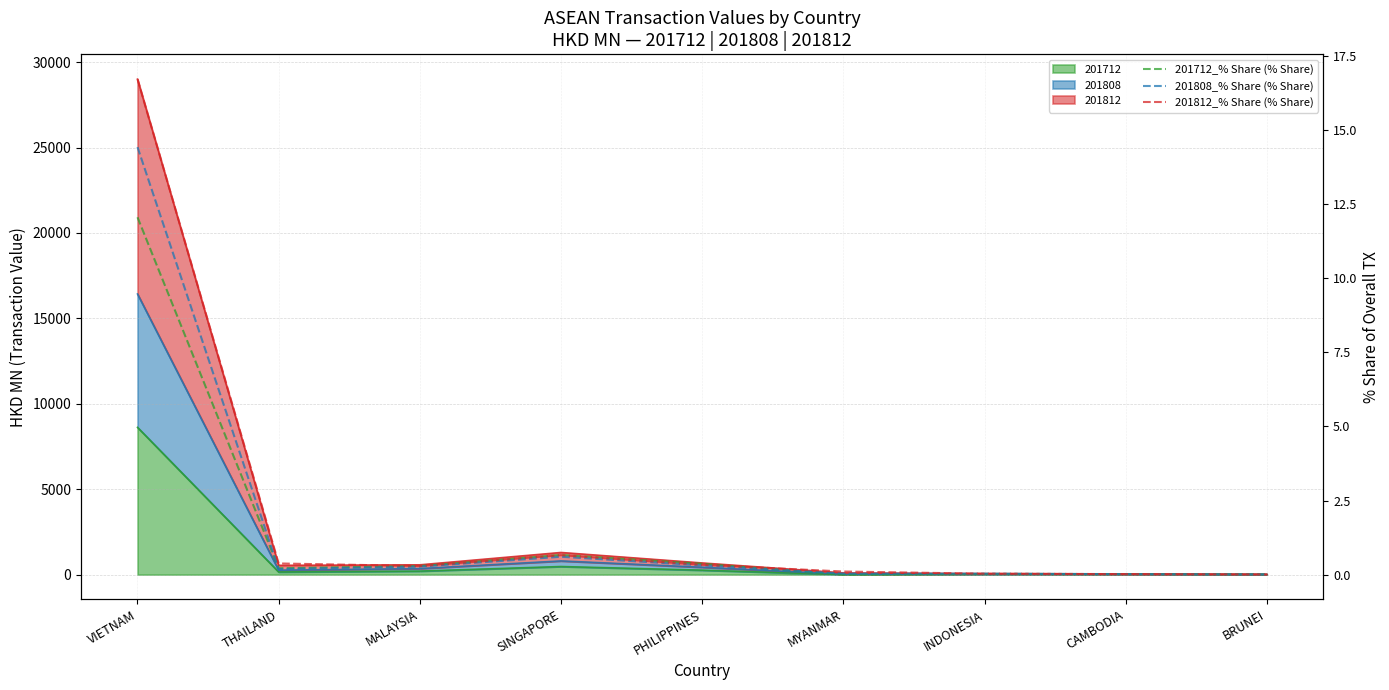

Does the chart have visible grid lines?

Yes